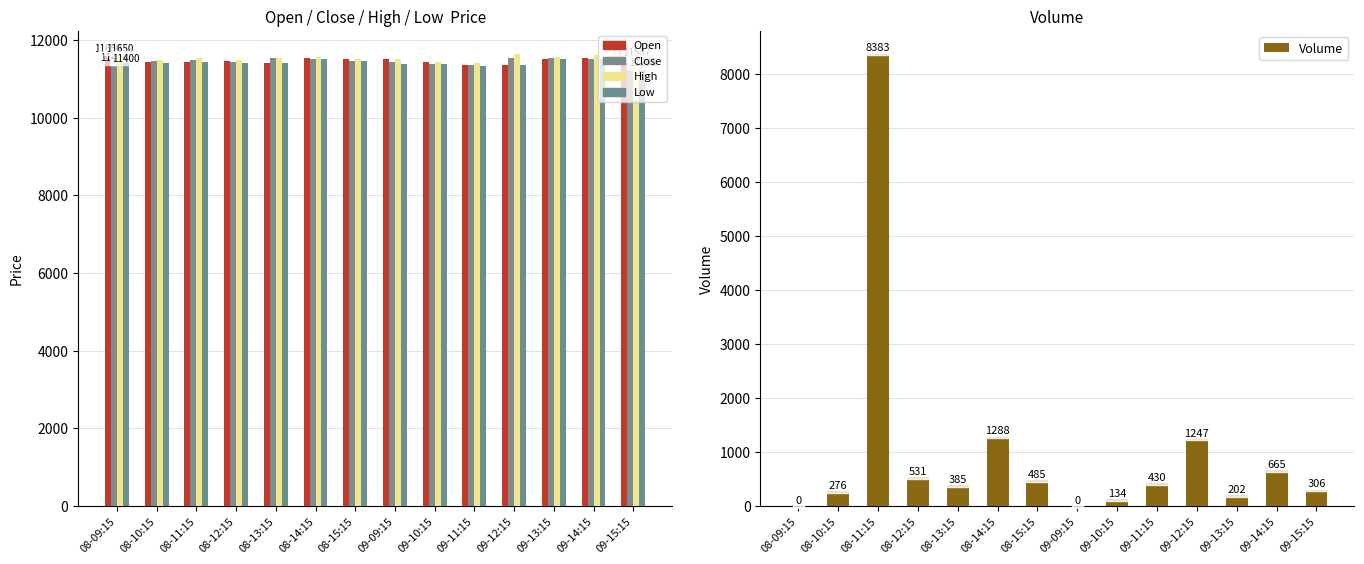

What position from the left is 09-13:15?

12